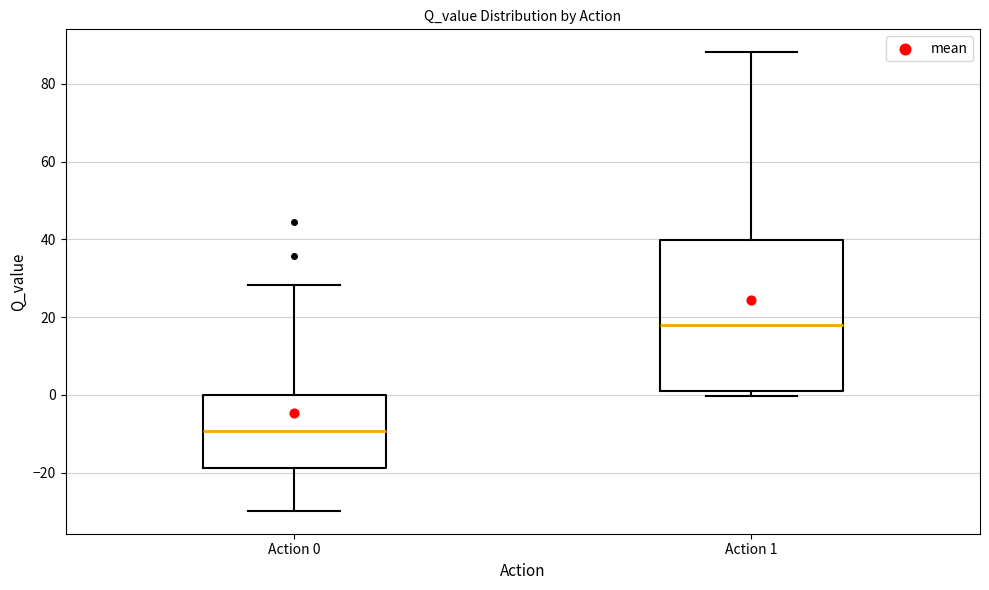

Comparing the boxes themselves (not the whiskers), which one is the tallest?

Action 1